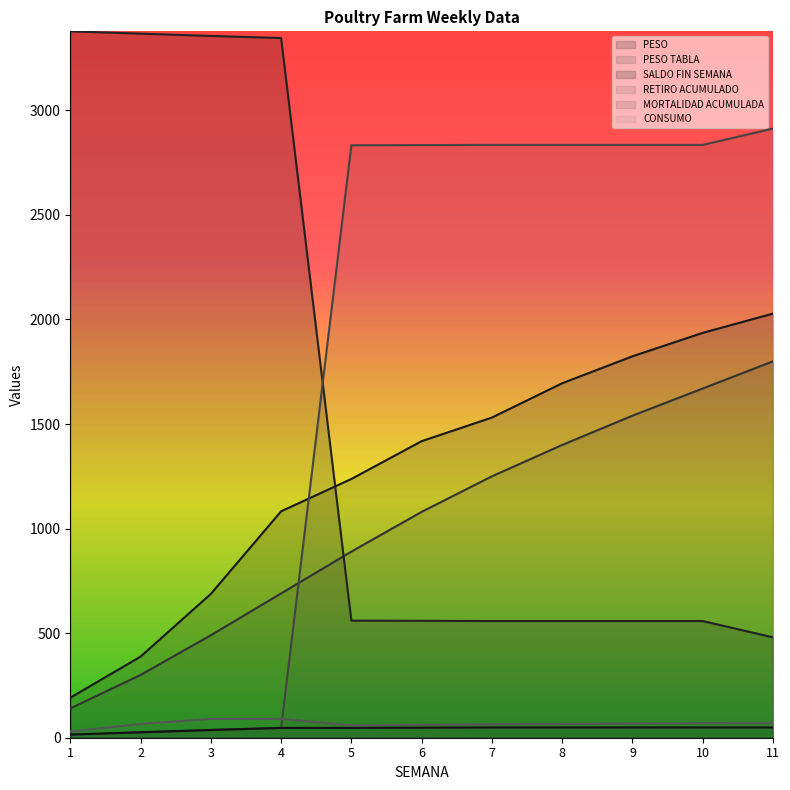

At which label does SALDO FIN SEMANA reach its minimum?

11